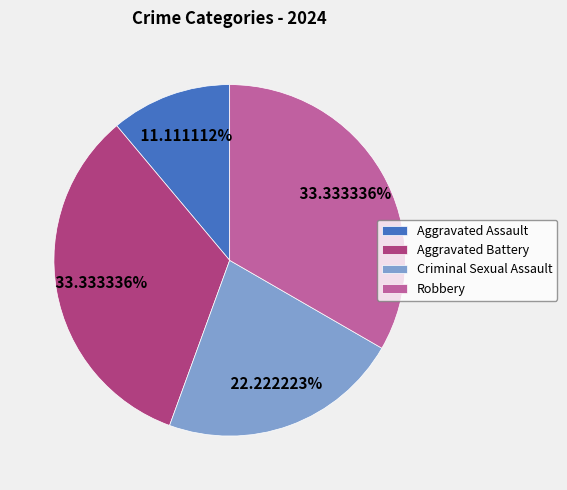

How many segments does this pie chart have?

4